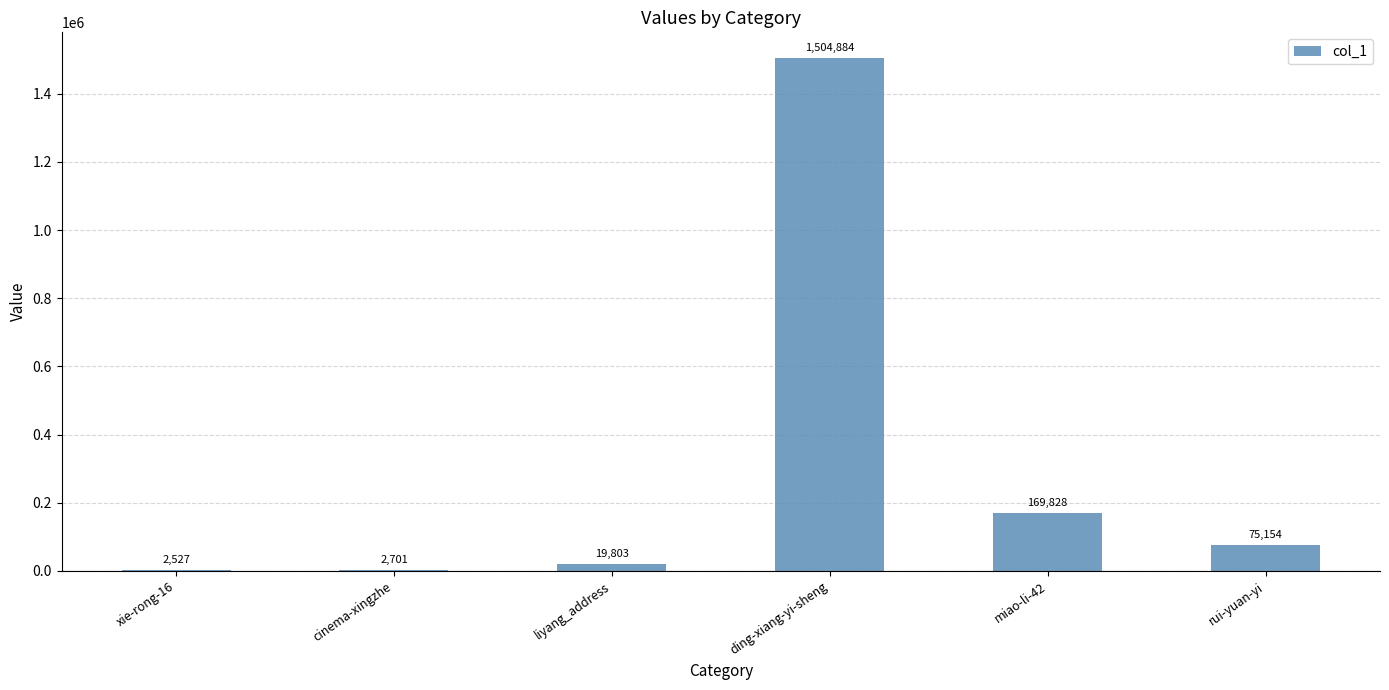

Which category has the highest value across all series?

ding-xiang-yi-sheng